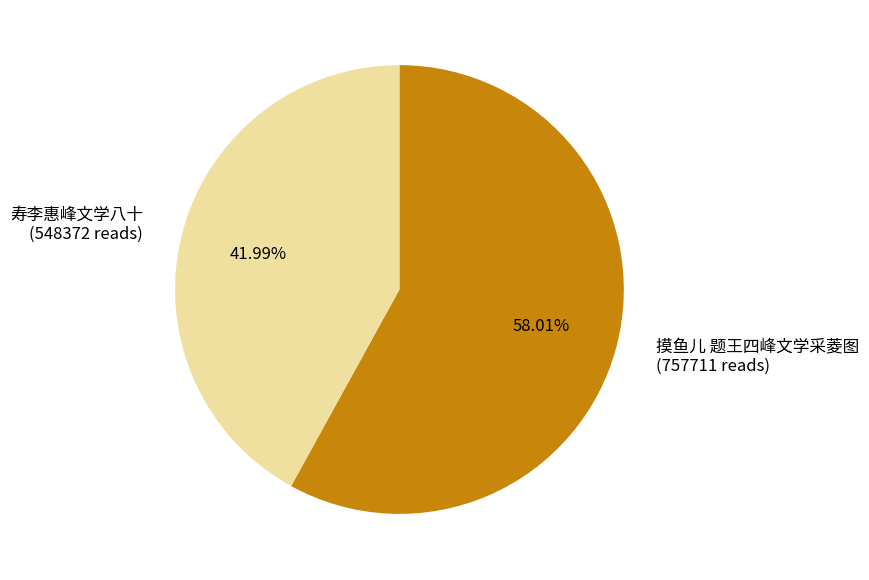

Rank the categories by value from highest to lowest.

摸鱼儿 题王四峰文学采菱图, 寿李惠峰文学八十